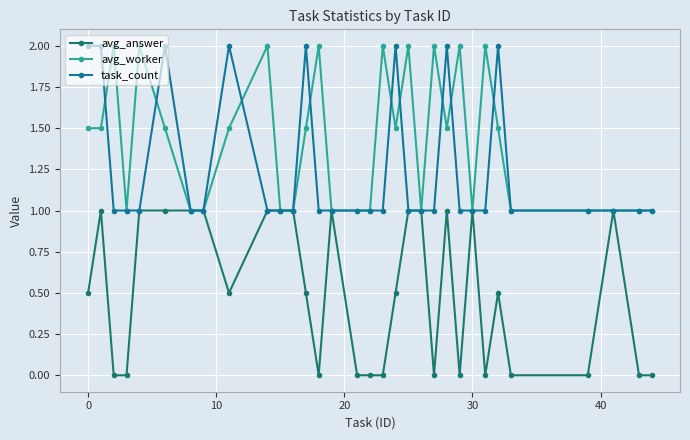

What is the minimum value for task_count?

1.0